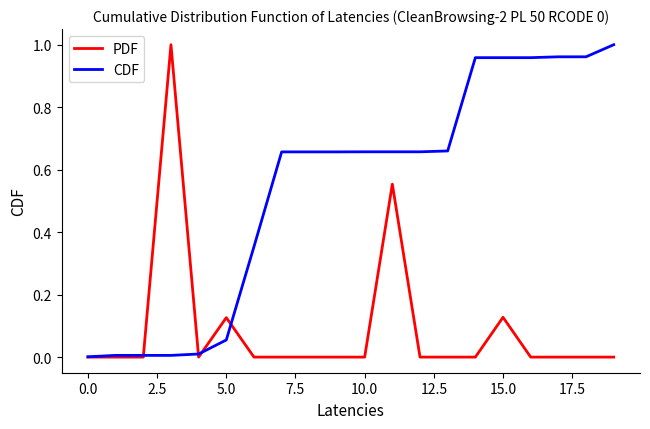

List the series in order of their overall mean, highest first.

CDF, PDF